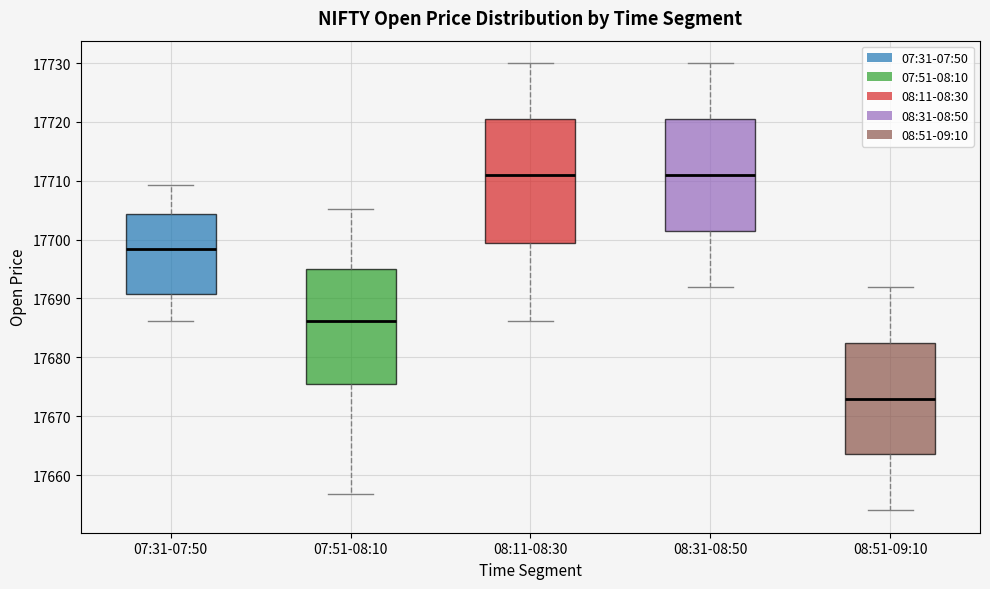

Which box has the lowest median line?

08:51-09:10